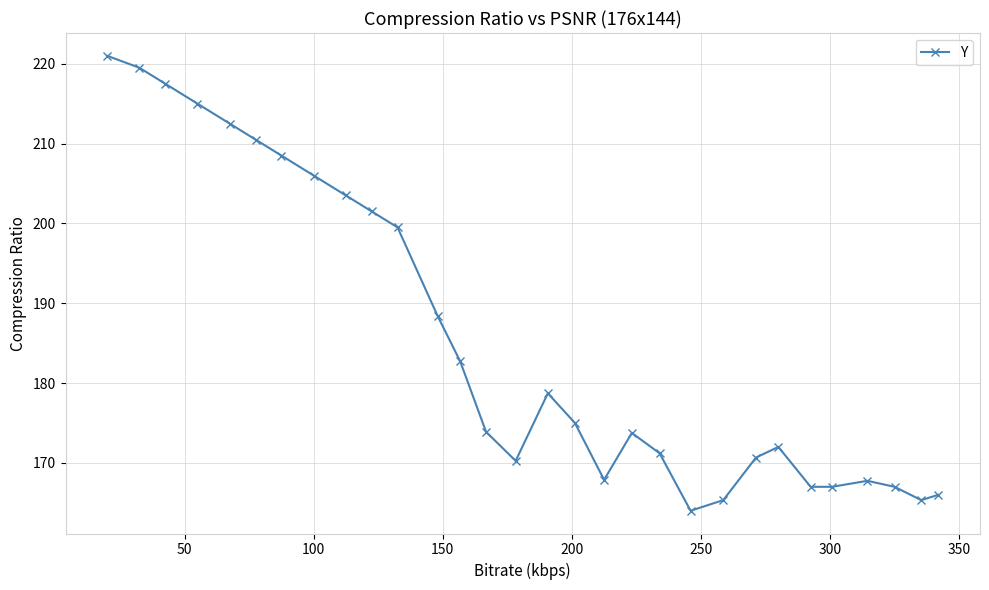

What is the value of the 27th point from the left?

167.8